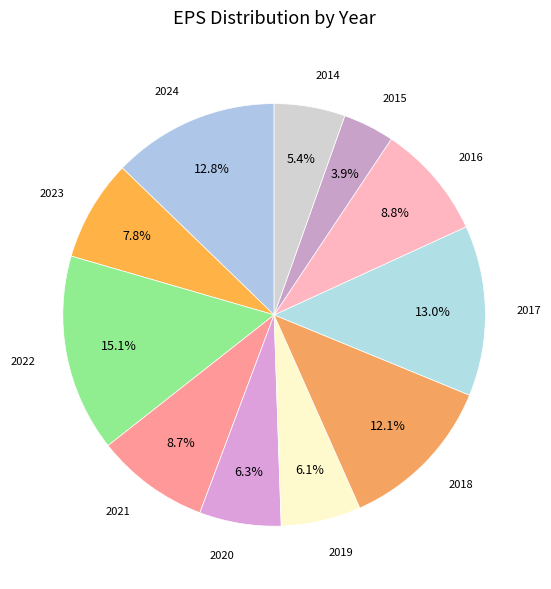

How many slices are in this pie chart?

11